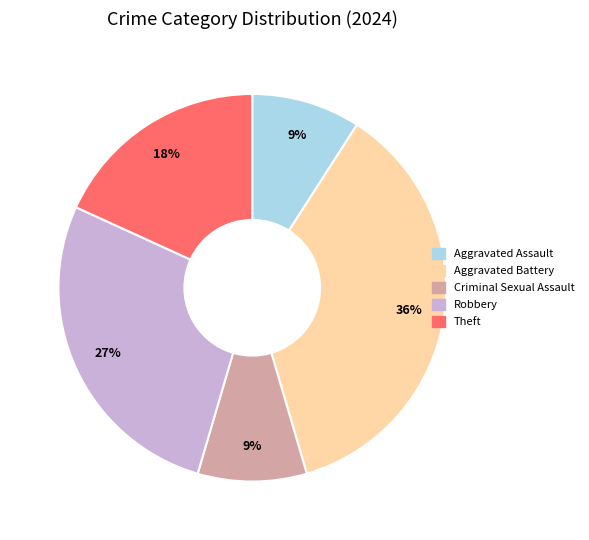

The Criminal Sexual Assault slice represents 1% of the pie. True or false?

False